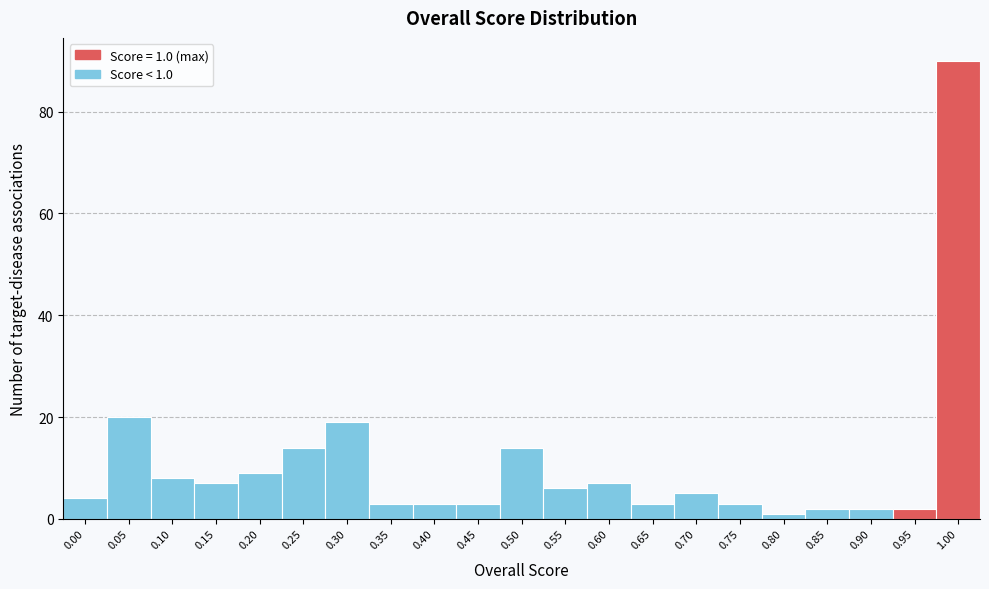

Reading left to right, what are all the values shown in this chart?

4	20	8	7	9	14	19	3	3	3	14	6	7	3	5	3	1	2	2	2	90